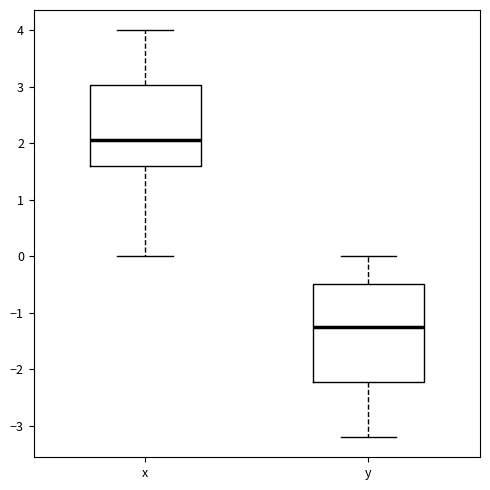

Which box has the lowest median line?

y